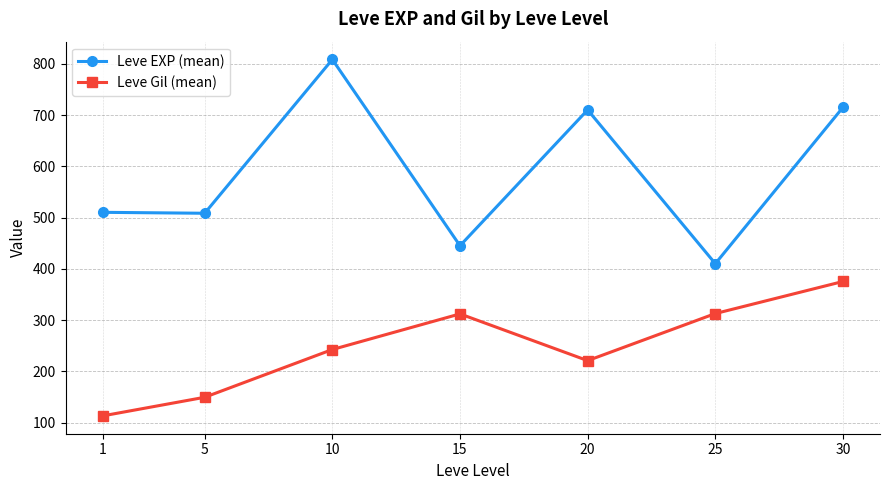

Which series has the largest total across all categories?

Leve EXP (mean)